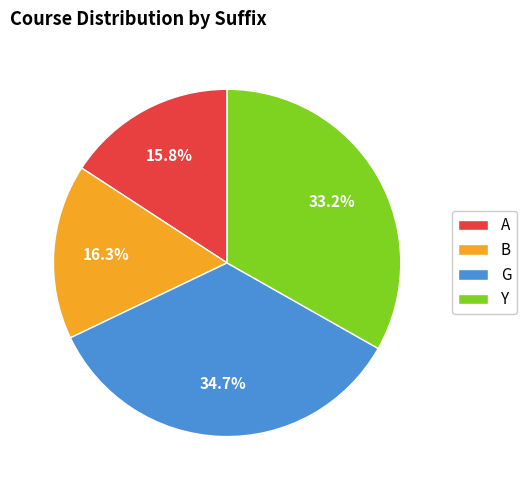

Is it true that A is 5% of the pie?

False